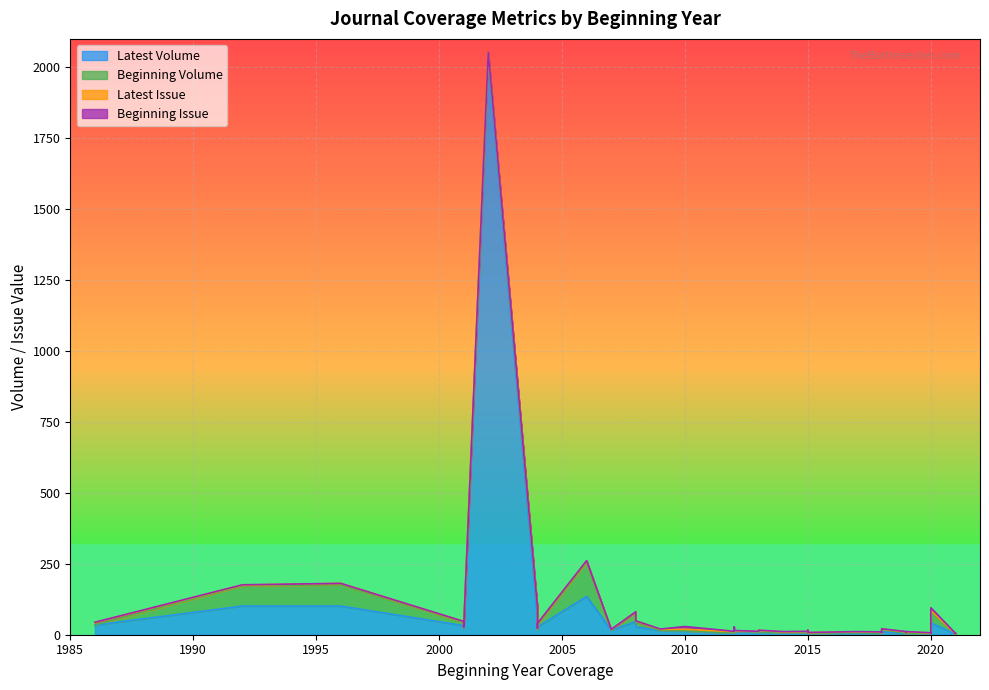

How many lines are shown in the chart?

4